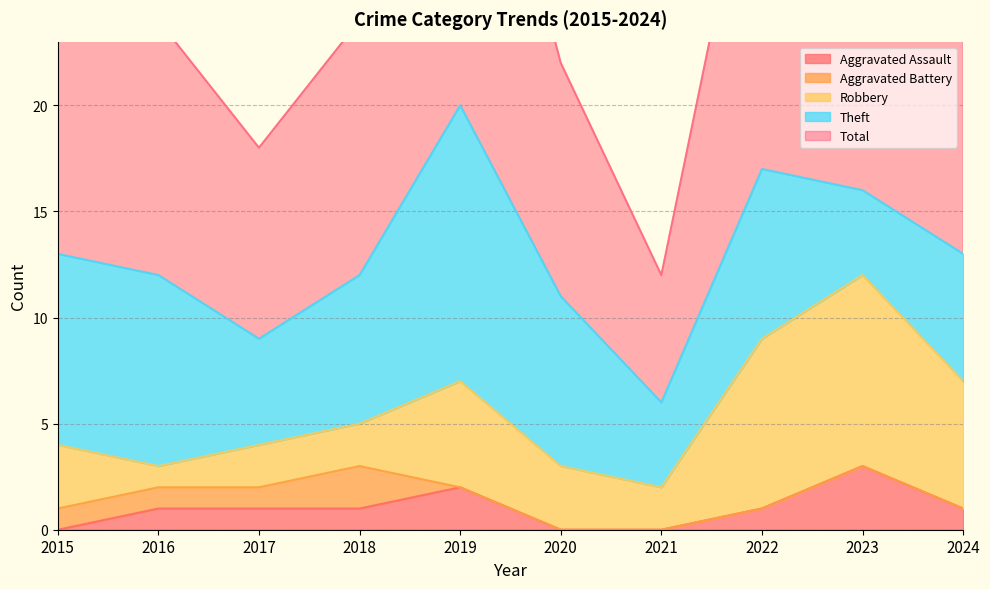

True or false: Aggravated Assault and Theft cross at least once.

False